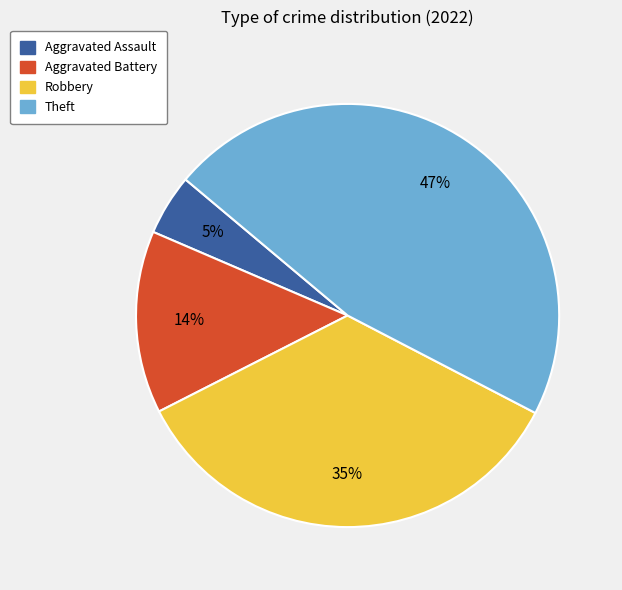

Which slice is the smallest?

Aggravated Assault